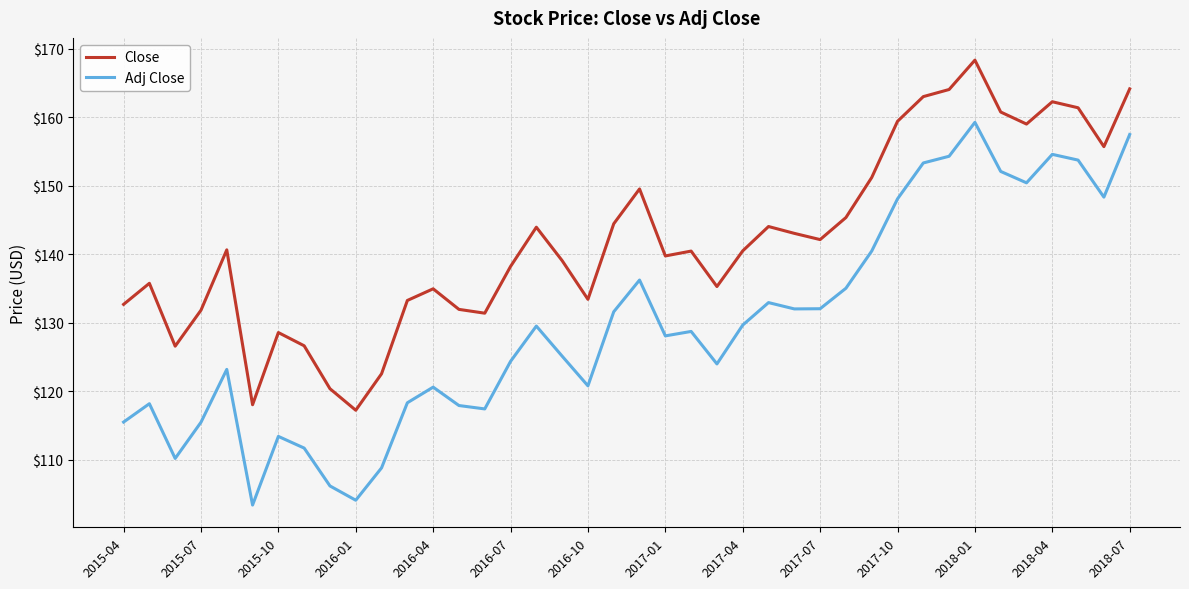

Count the number of categories in the chart.

40